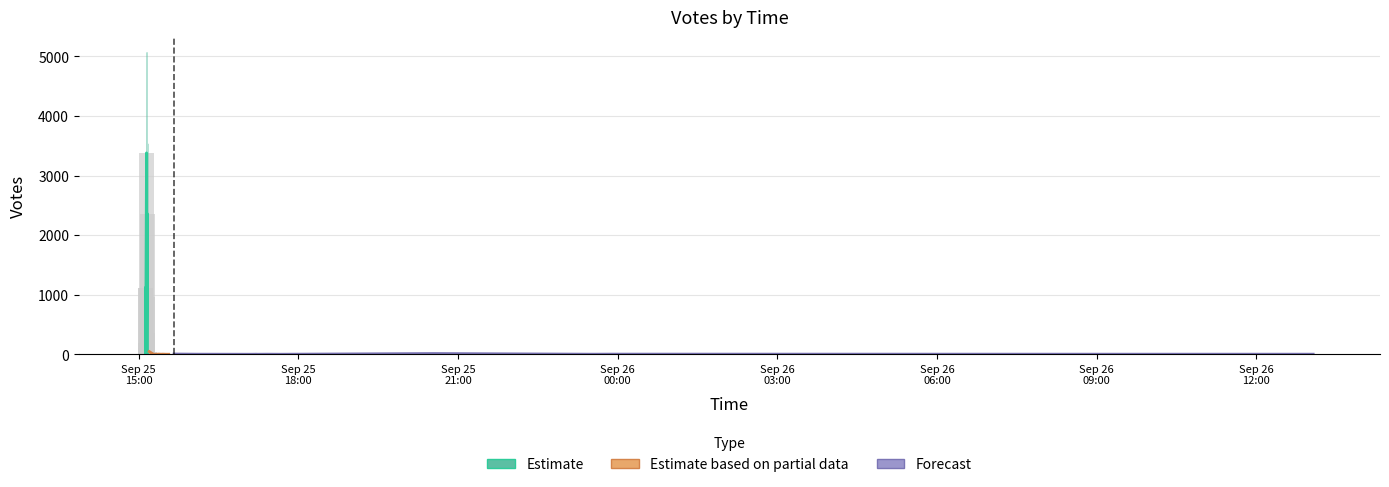

What is the average value of the votes_upper series?

382